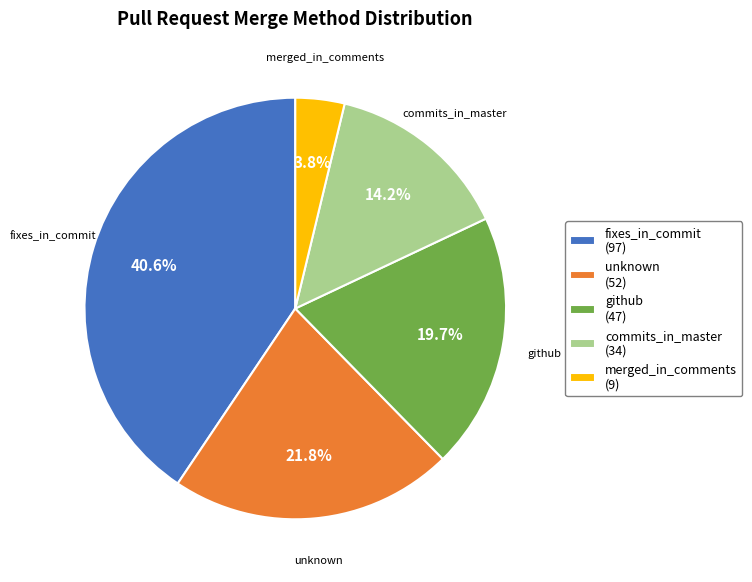

The commits_in_master slice represents 14% of the pie. True or false?

True